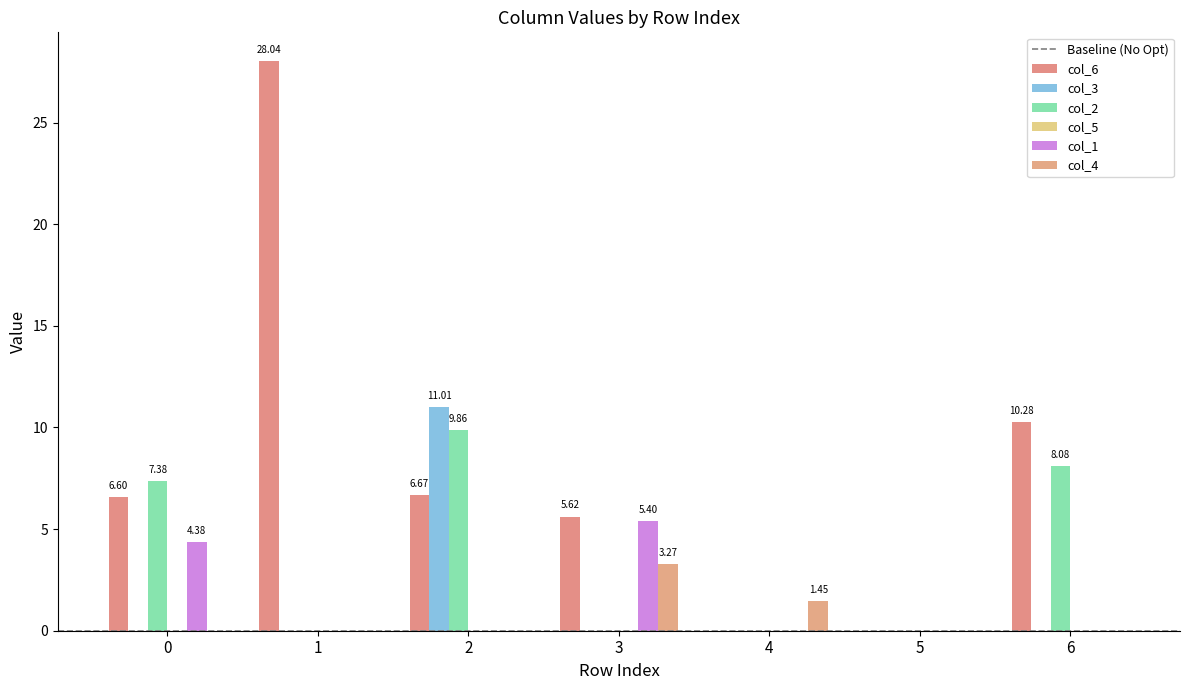

Is the value of col_3 at 2 greater than the value of col_4 at 5?

Yes